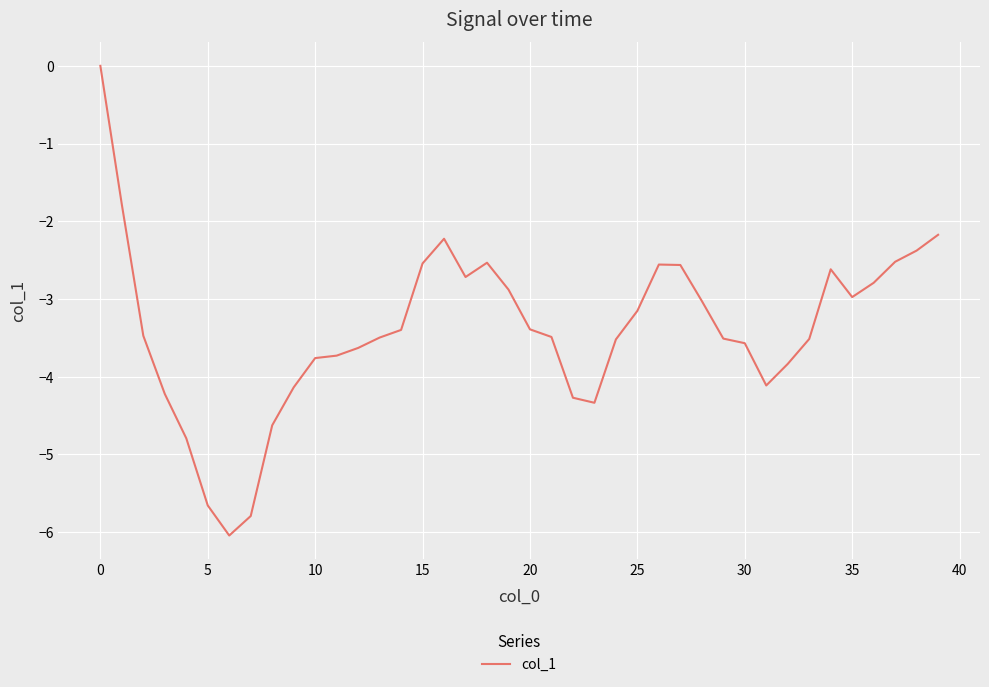

What is the smallest value displayed?

-6.0